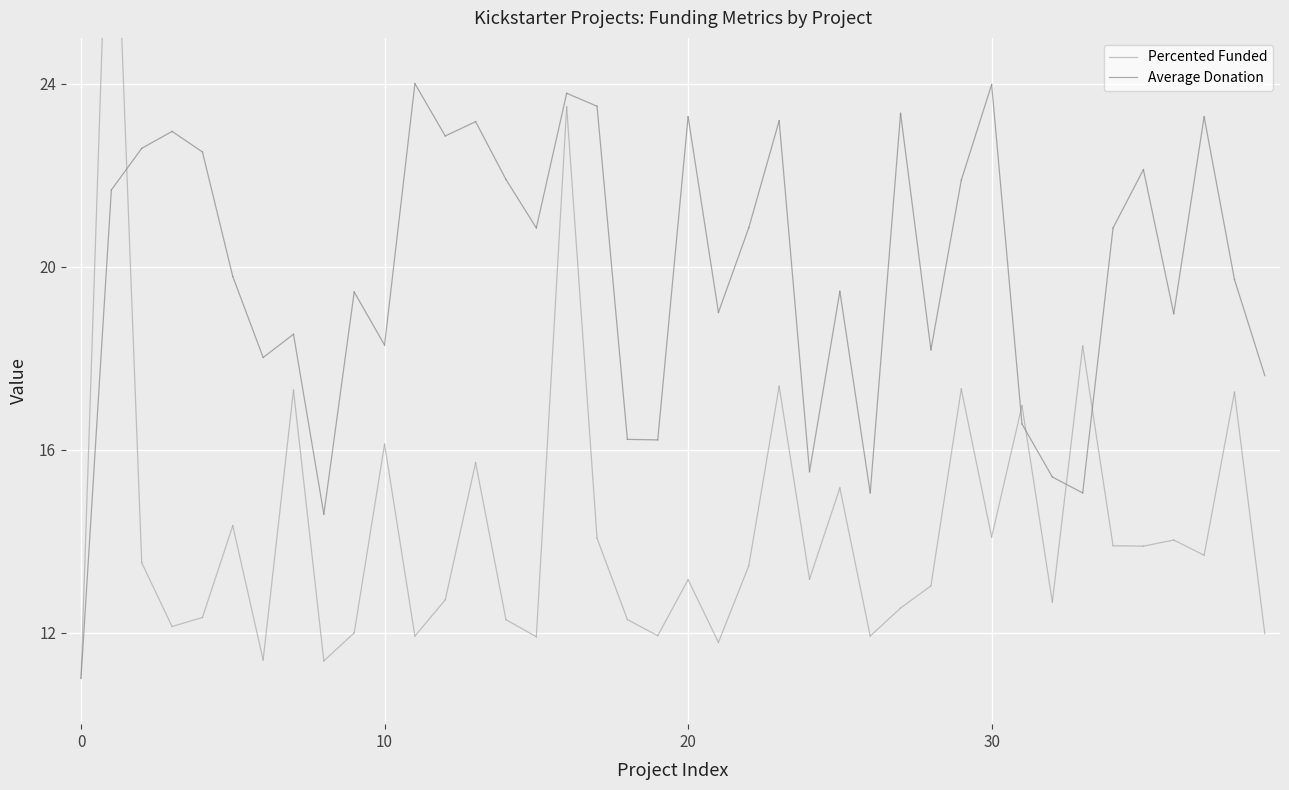

What are all the series names shown in the legend?

Percented Funded, Average Donation